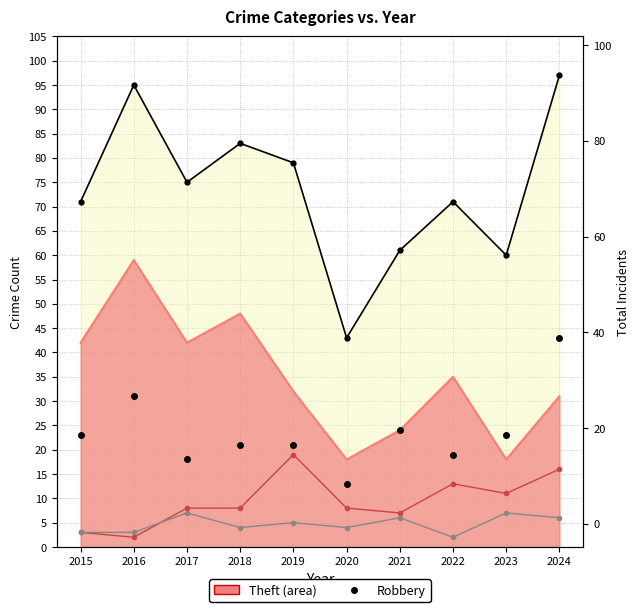

At which category does Theft (line) reach its first local peak?

2016